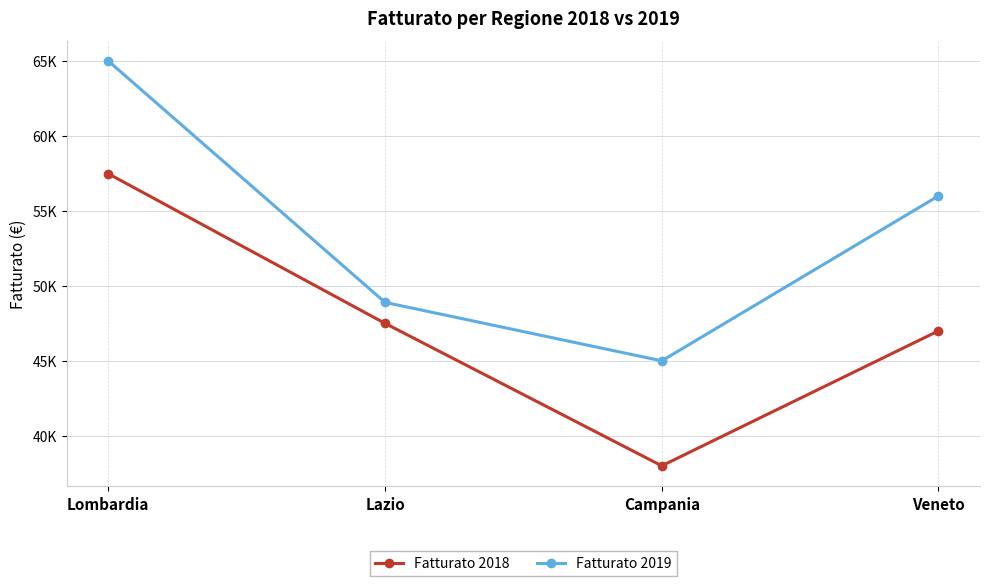

True or false: Fatturato 2019 and Fatturato 2018 cross at least once.

False